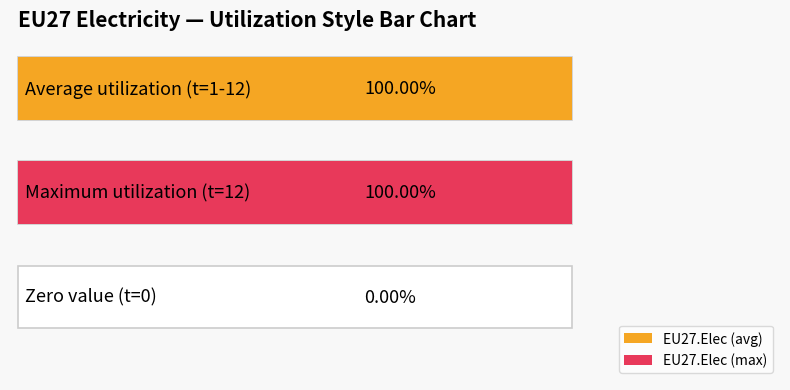

What is the ratio of the value at 2 to the value at 11?

1.0